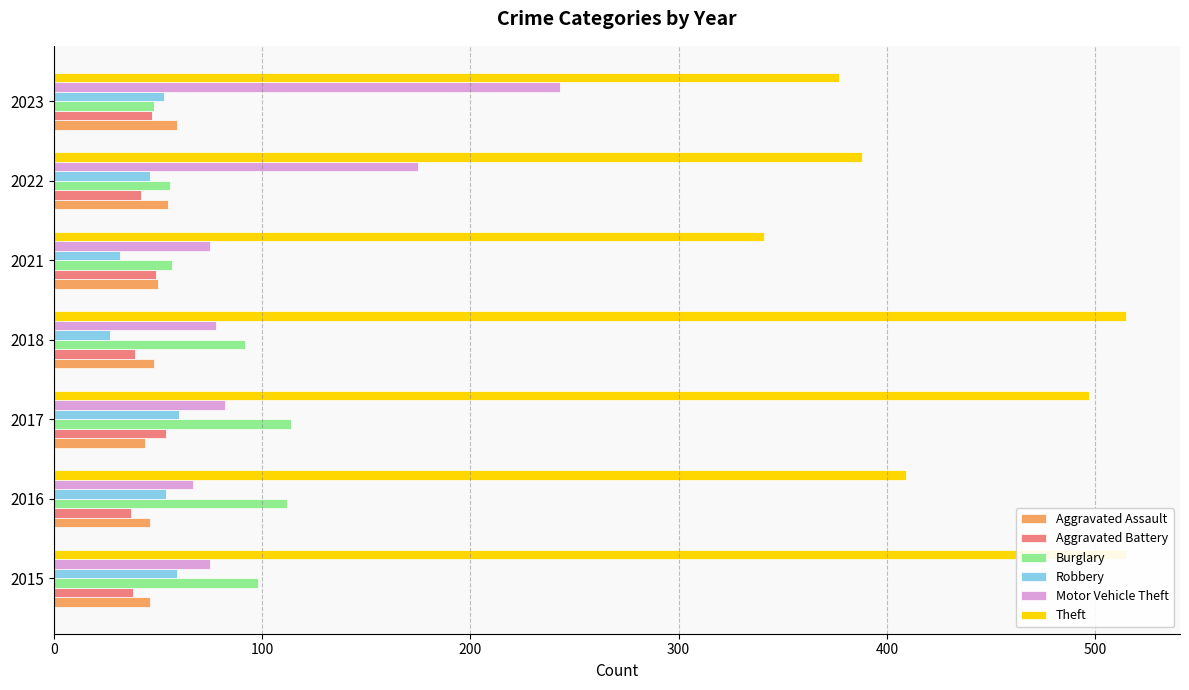

Which series has the widest spread of values?

Motor Vehicle Theft